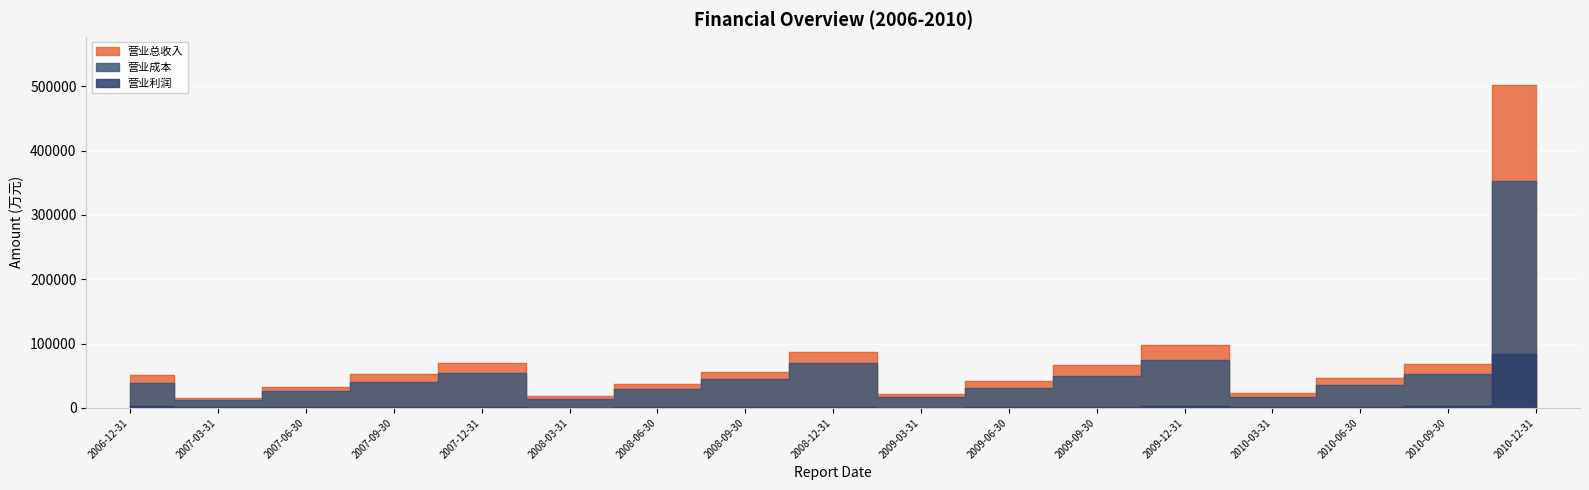

Where does the 营业总收入 series first go above 51472?

2007-09-30